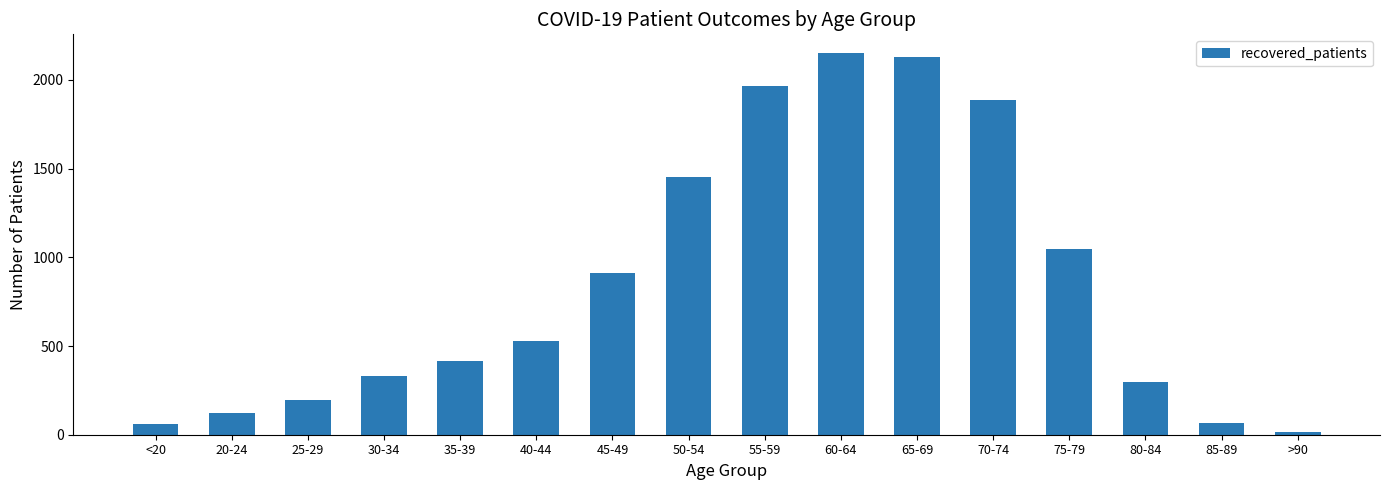

How many series are shown in this chart?

1